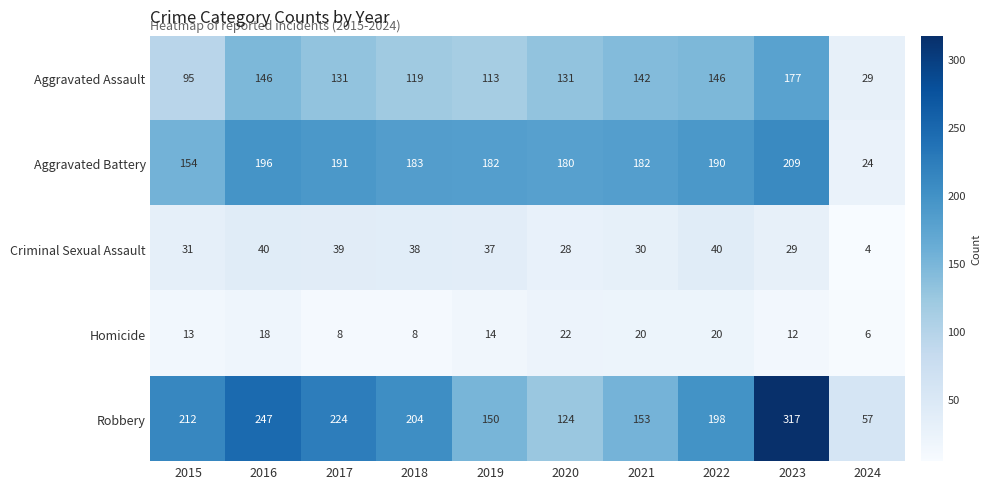

Where is Criminal Sexual Assault nearest to the value 22?

2020